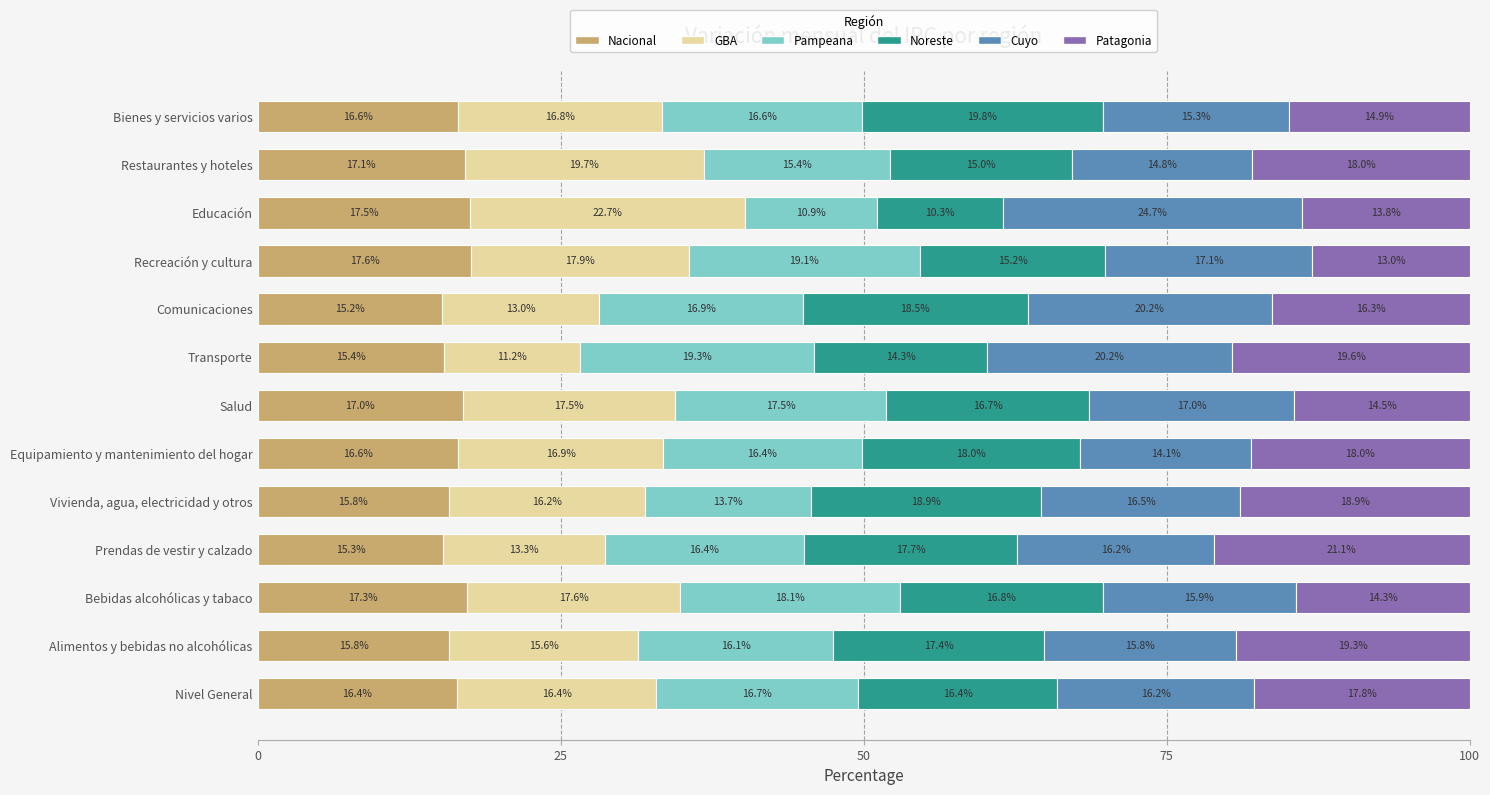

What is the total value across all series at Equipamiento y mantenimiento del hogar?

100.0